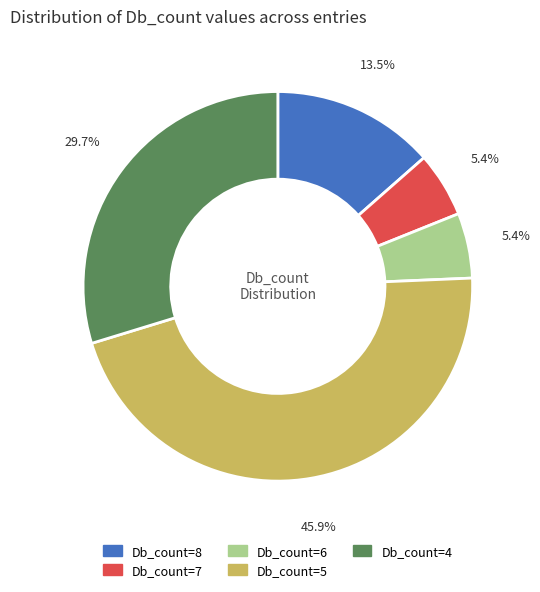

Is there a majority slice in this chart?

No